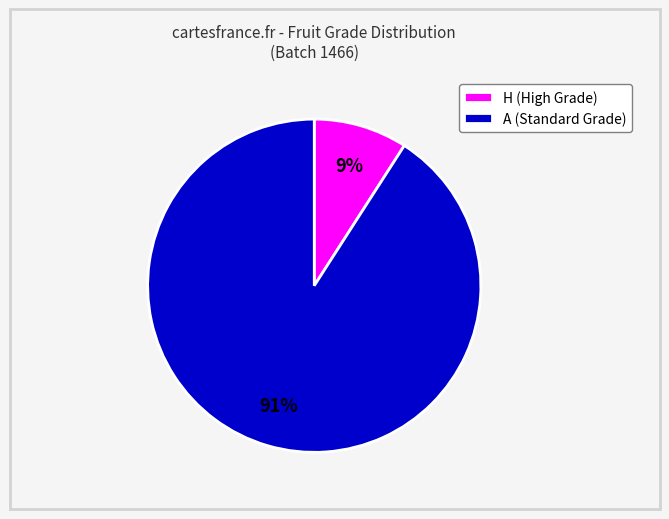

Between H (High Grade) and A (Standard Grade), which is larger?

A (Standard Grade)